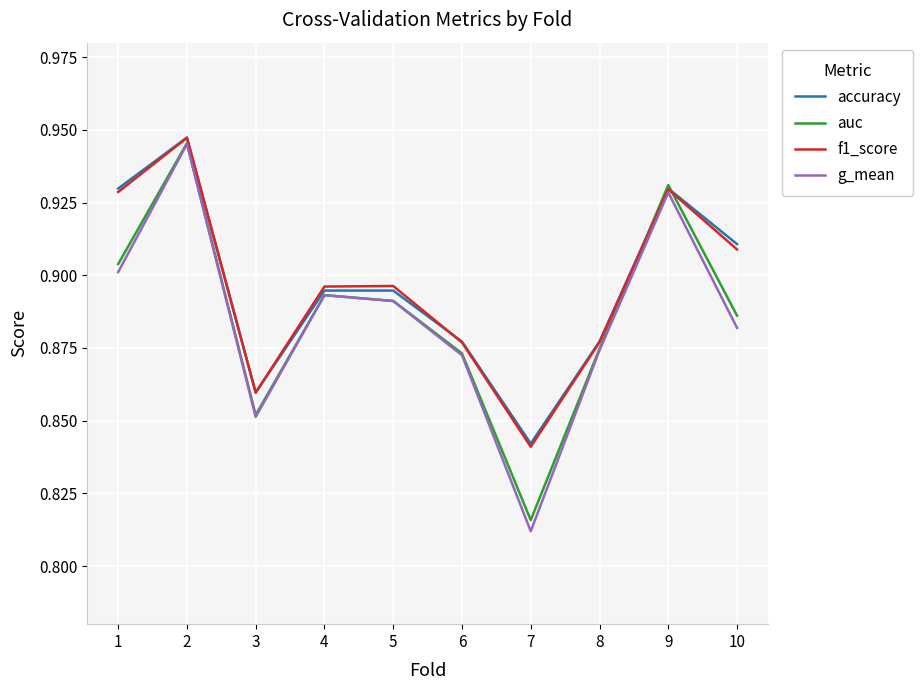

Where do f1_score and auc first cross each other?

8 and 9